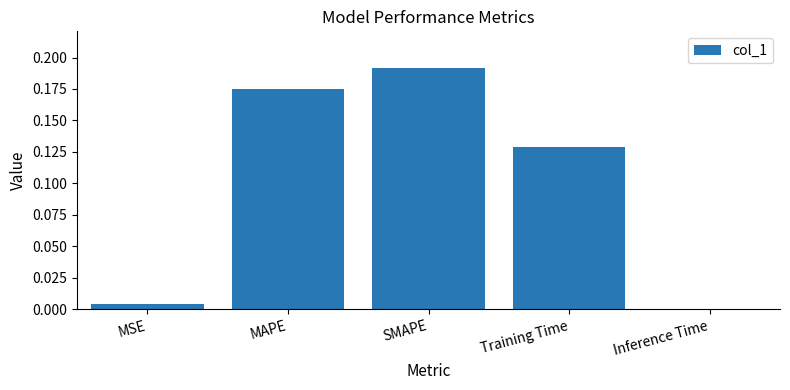

Is it true that the value at Training Time is 0.2?

False